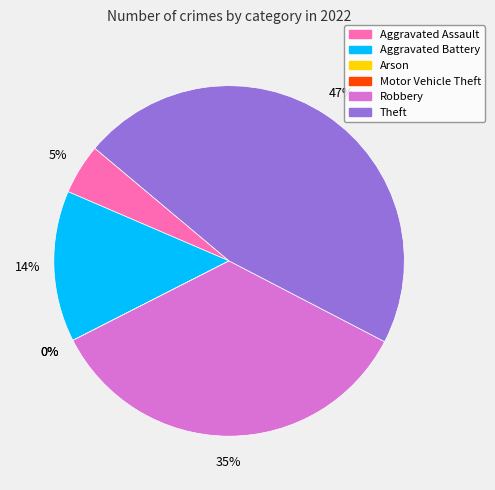

Which has a higher value, Robbery or Motor Vehicle Theft?

Robbery